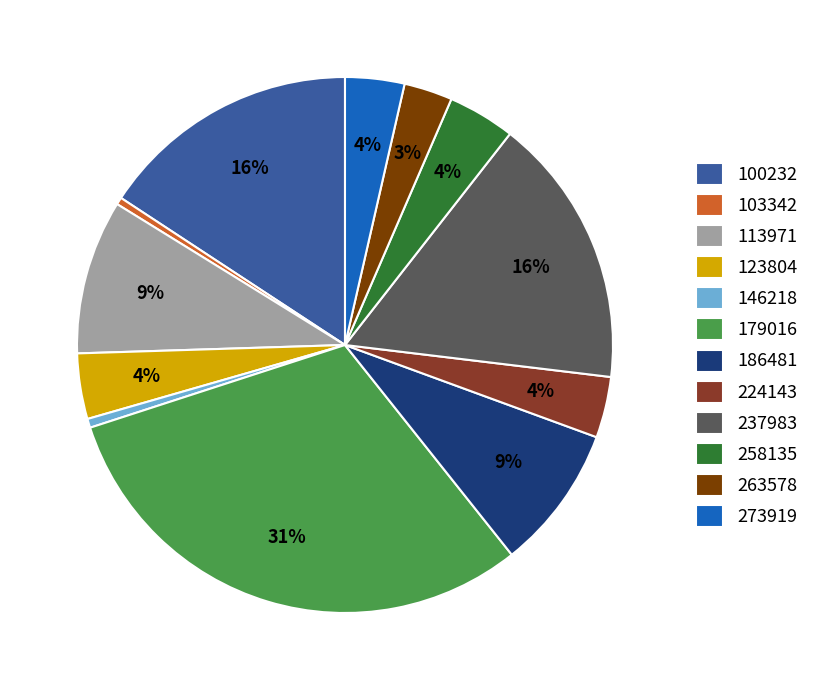

Count the number of slices in the pie.

12